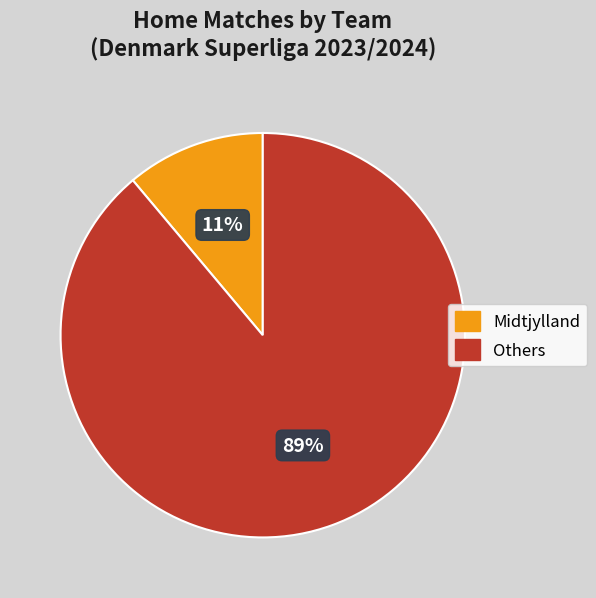

Is it true that Others is 99% of the pie?

False